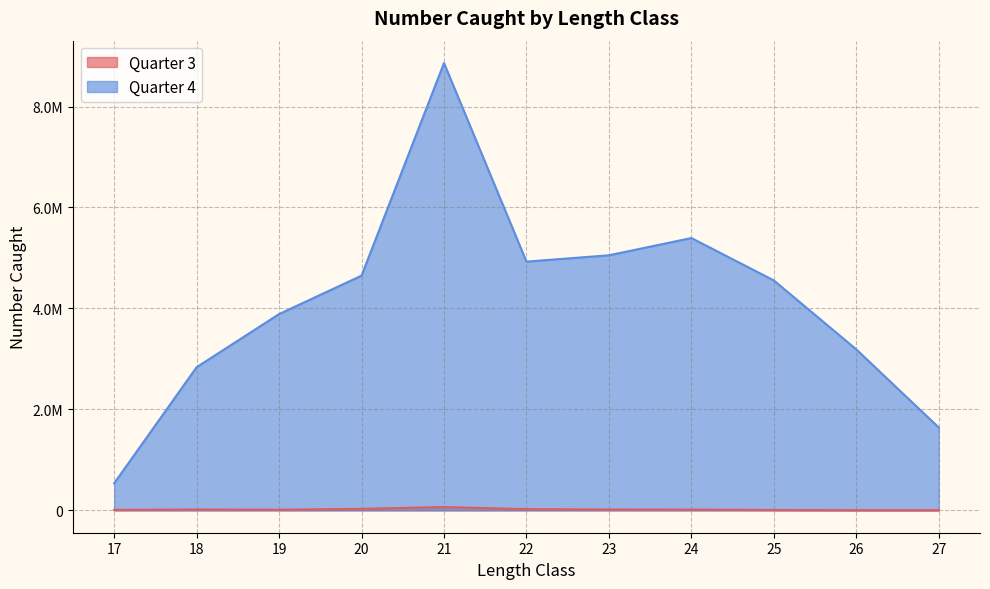

Which series changed the most between 18 and 27?

Quarter 4